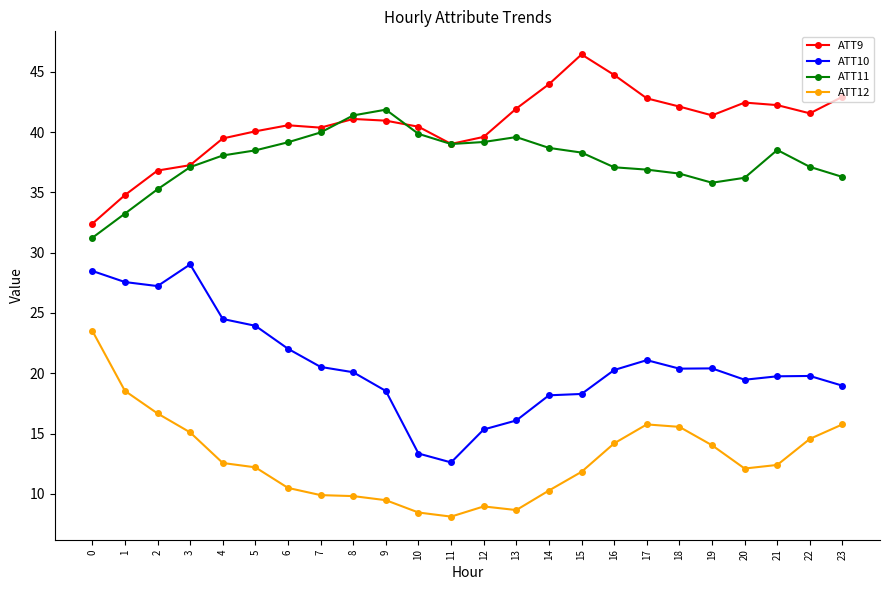

Is it true that ATT9 equals 37.3 at 3?

True